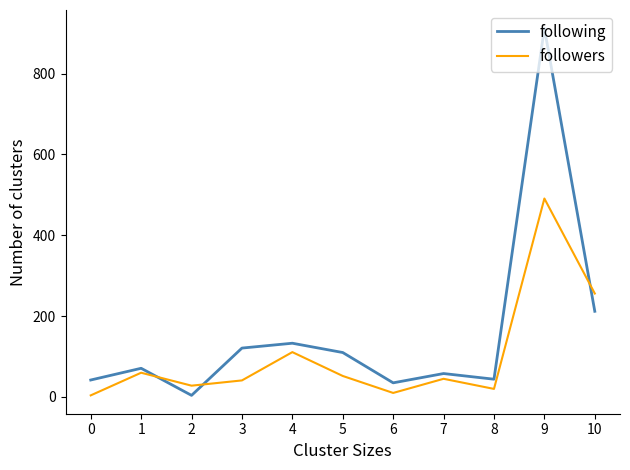

List the series in order of their overall mean, lowest first.

followers, following